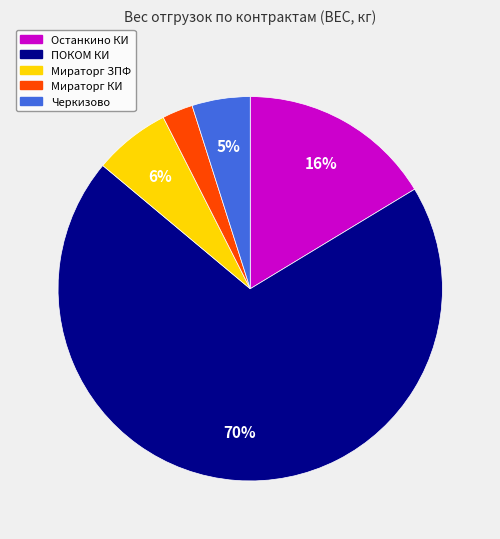

Does ПОКОМ КИ account for over 50% of the chart?

Yes